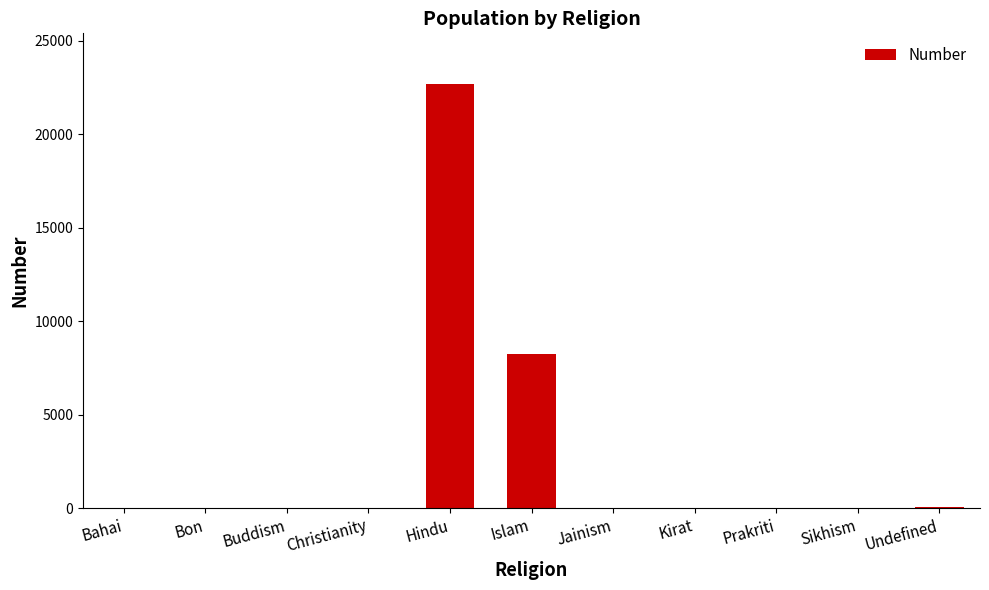

How many series are shown in this chart?

1